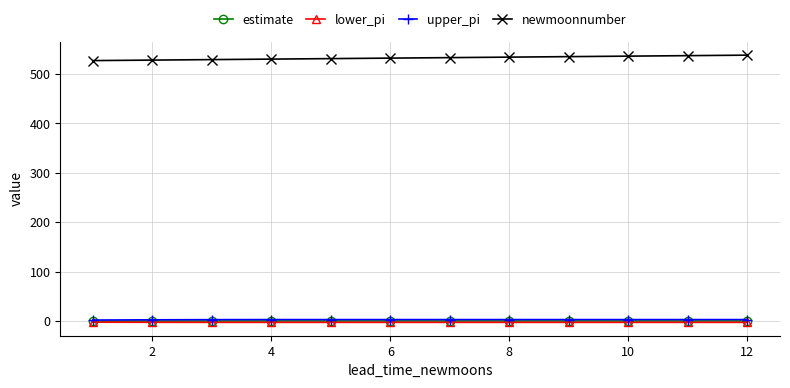

What is the greatest value displayed?

538.0